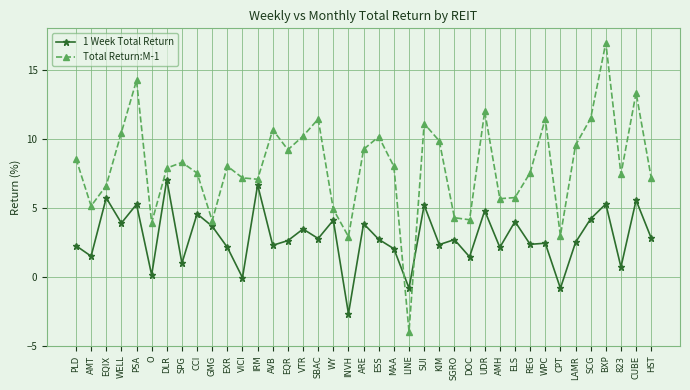

What is the minimum value for Total Return:M-1?

-4.0